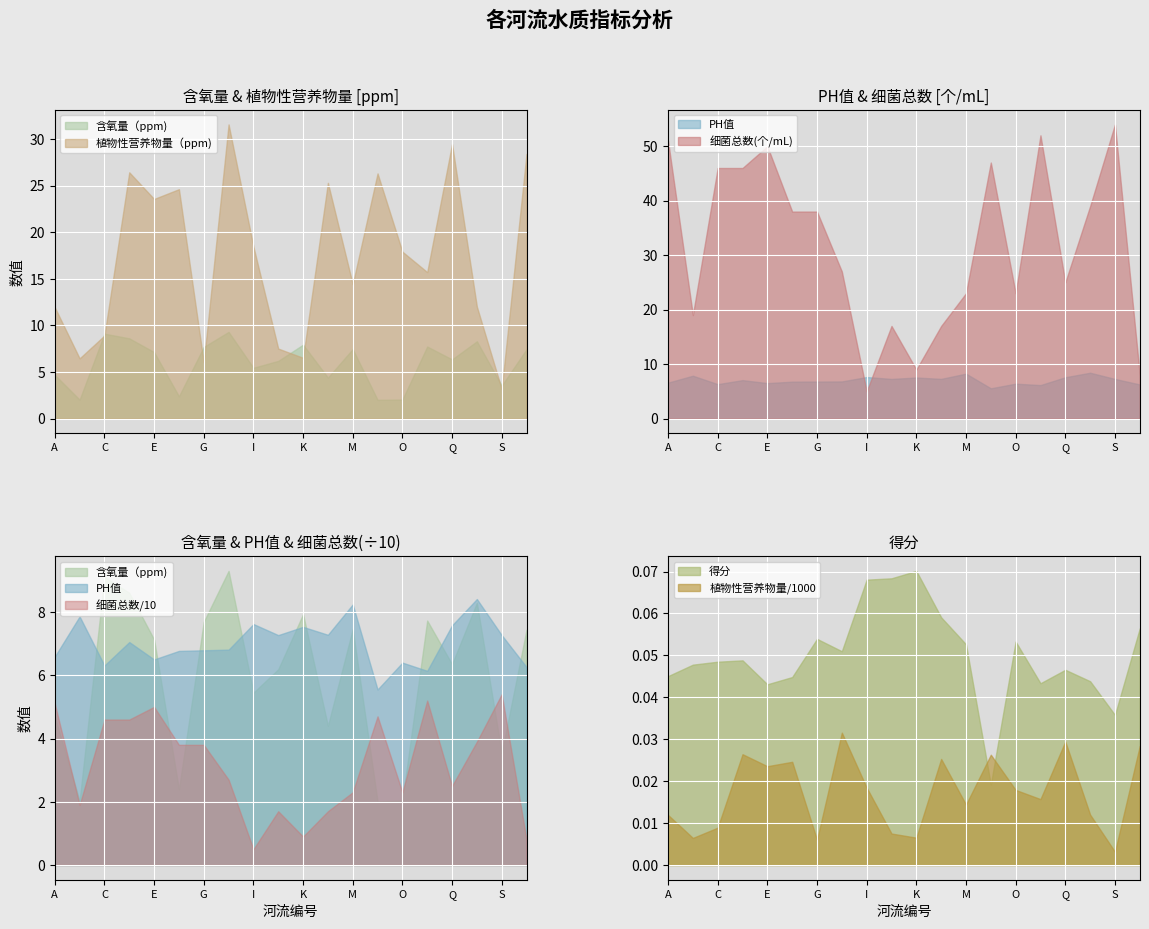

At which label does 得分 reach its peak?

K